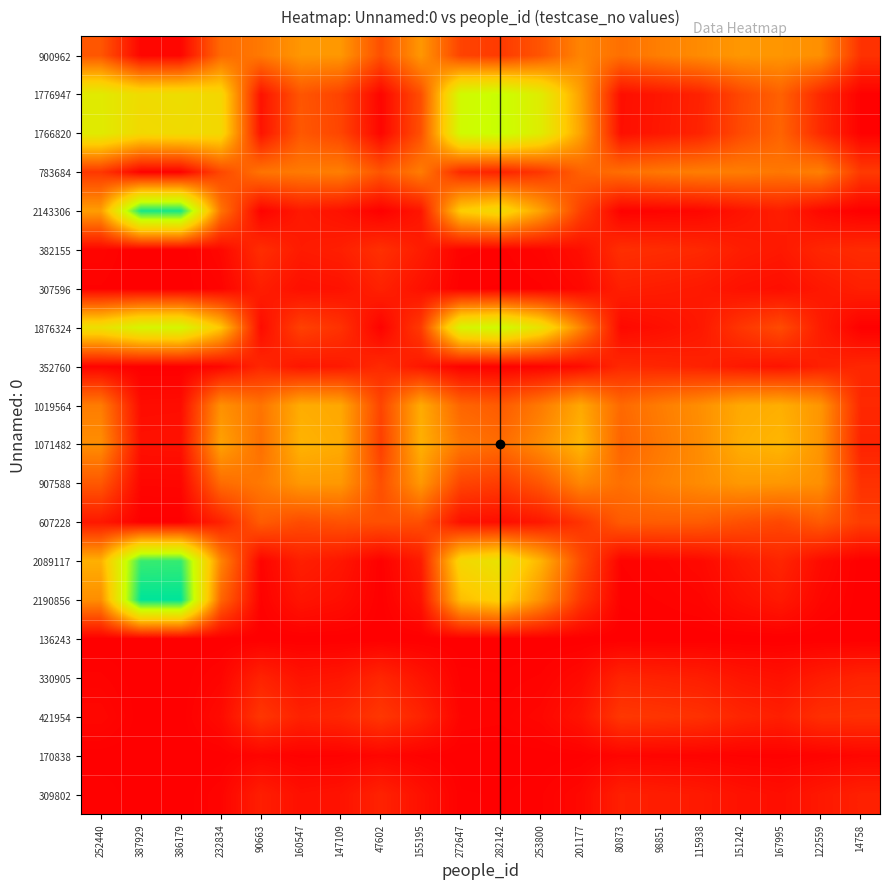

What is the total value across all series at 14758?

1.3